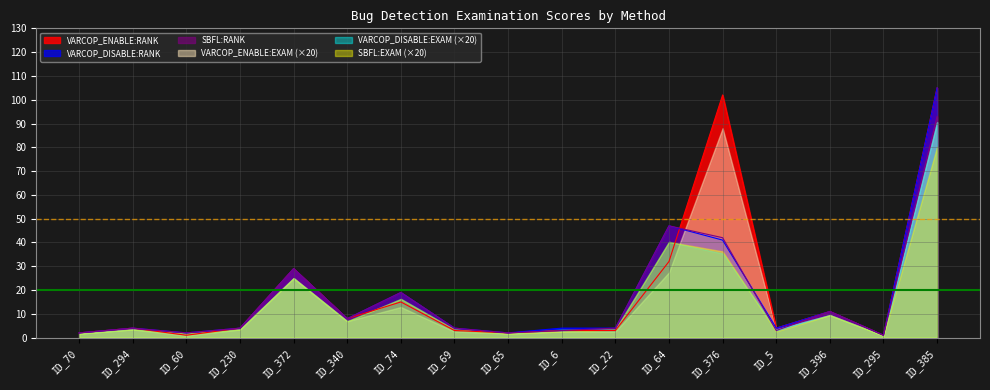

In VARCOP_DISABLE:EXAM, how many points are lower than both neighbors (excluding endpoints)?

5